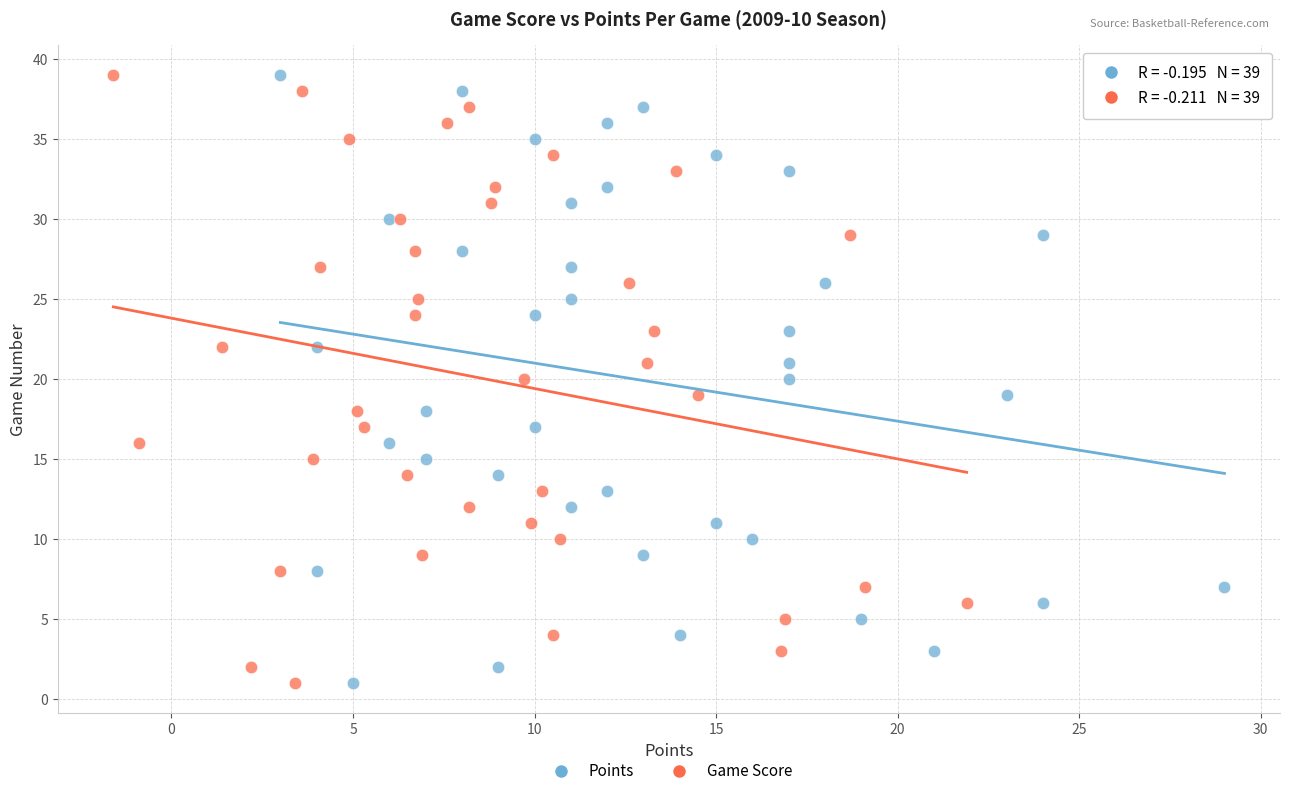

What are all the series names shown in the legend?

Points, Game Score